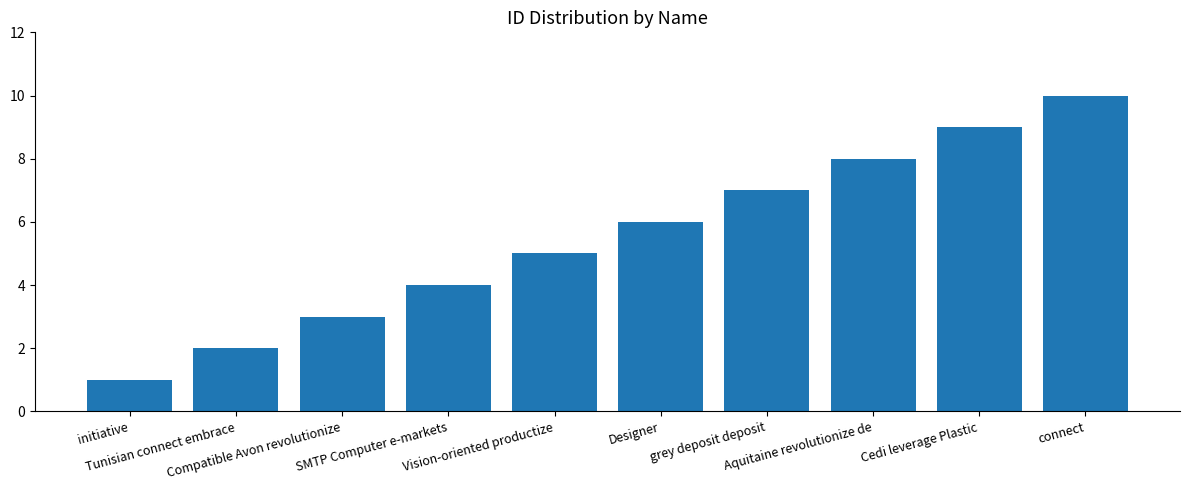

What is the change in value from Tunisian connect embrace to SMTP Computer e-markets?

+2